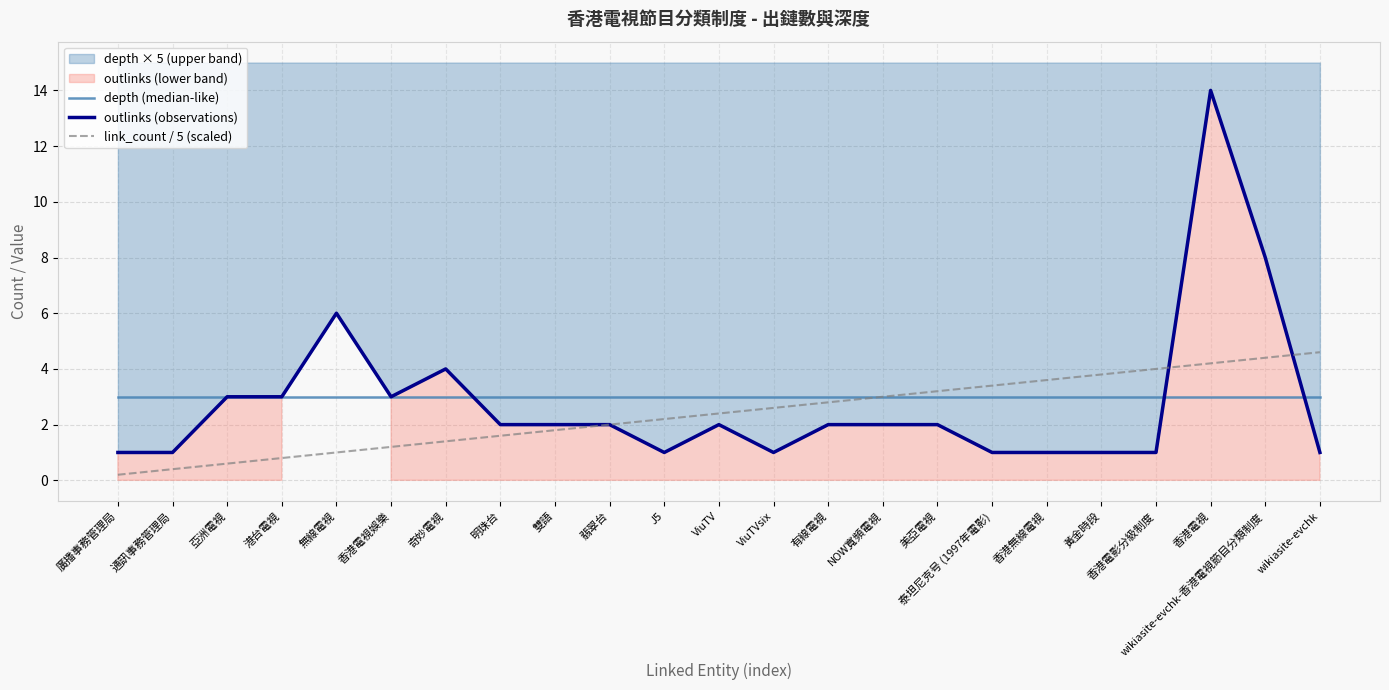

What is the total value across all series at 香港無線電視?

7.6